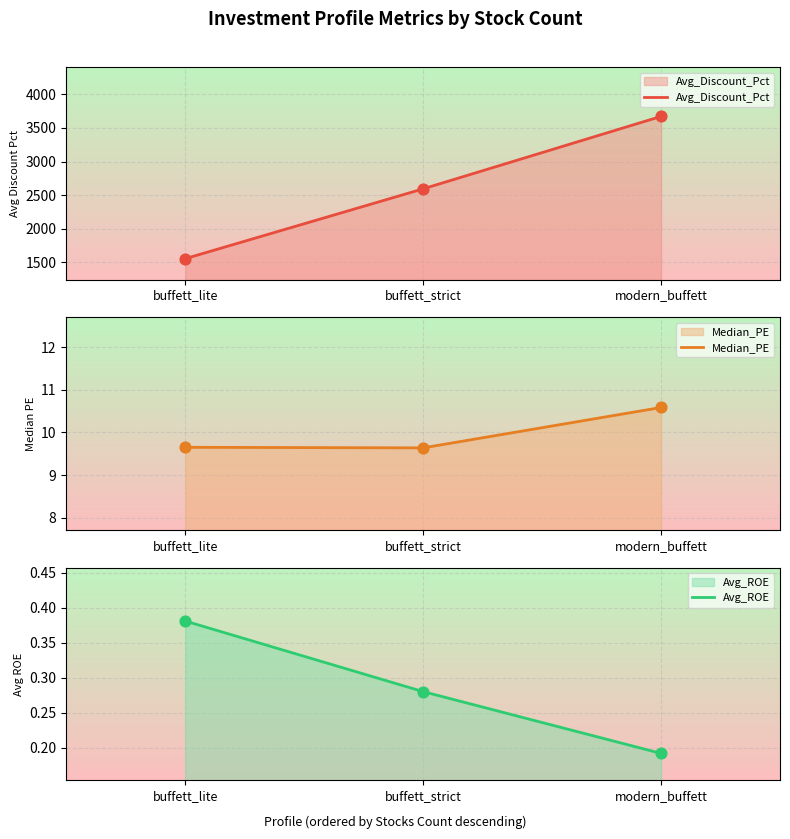

At how many categories does at least one series exceed 3607?

1